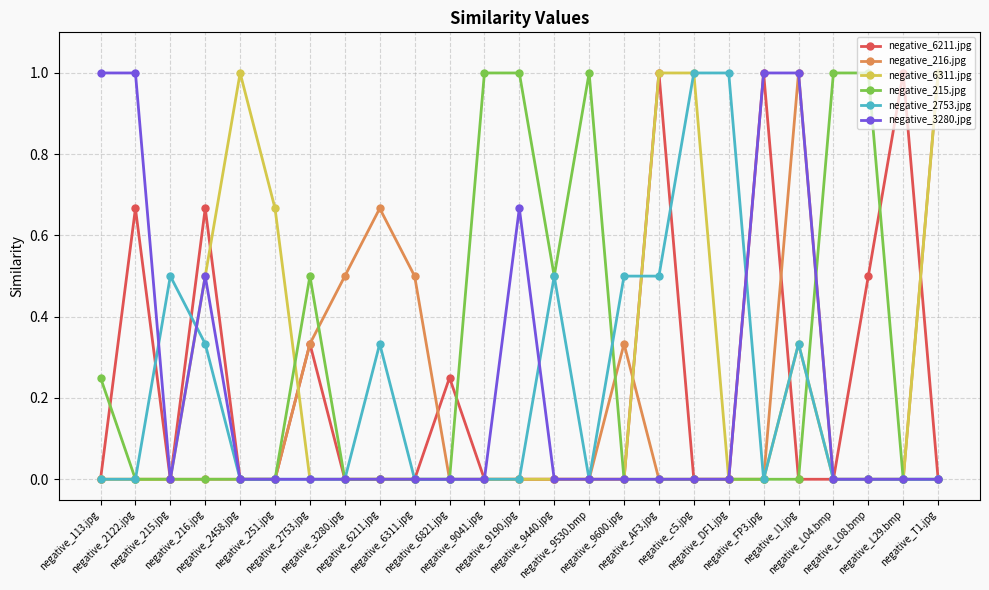

What is the label of the 18th point from the left?

negative_c5.jpg